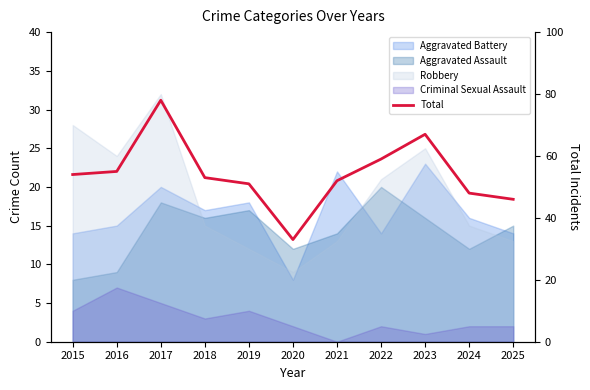

How many points are higher than both their immediate neighbors (excluding endpoints)?

2